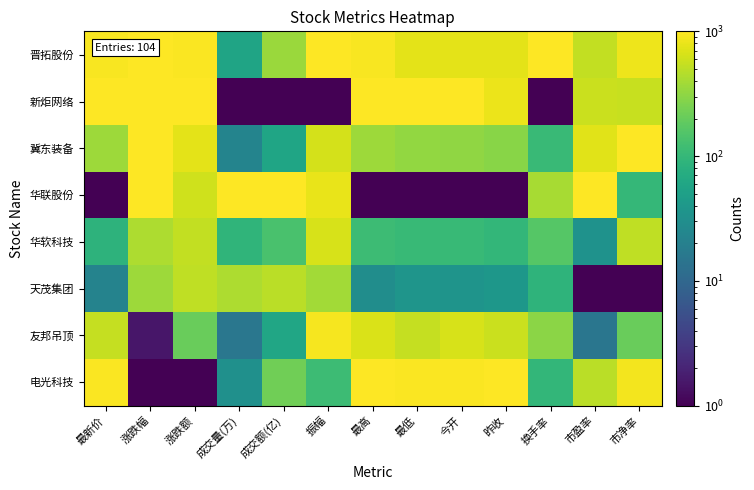

At which category is the sum across all series the highest?

涨跌幅